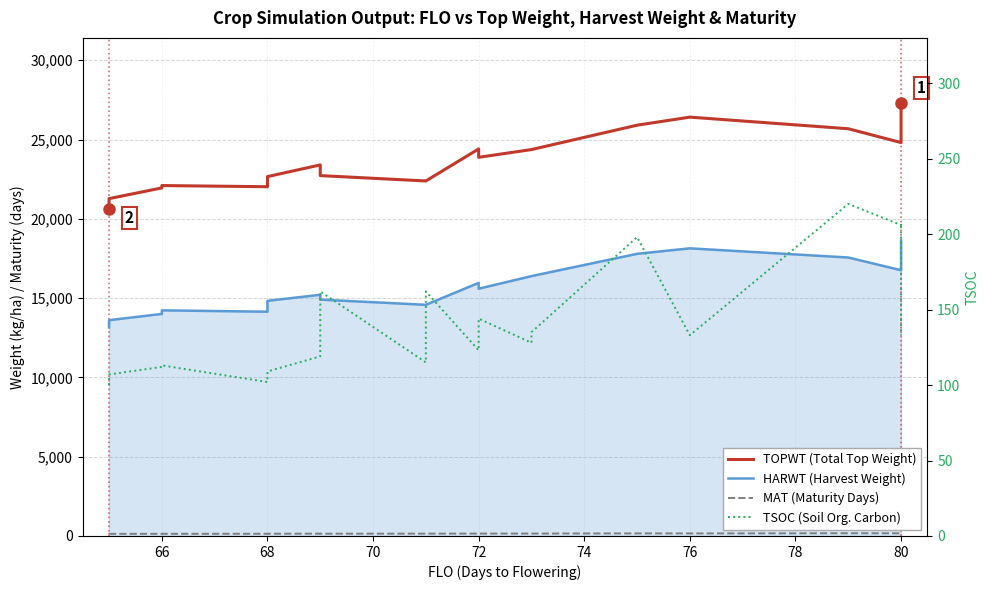

How many interior local valleys does the MAT (Maturity Days) series have?

2